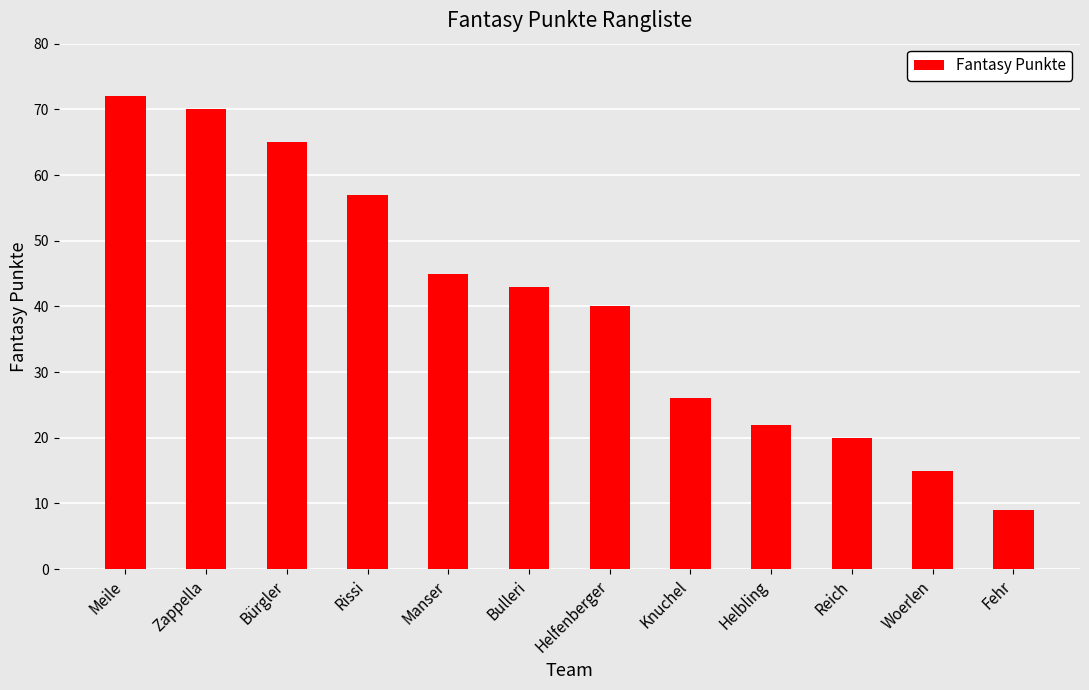

What is the difference between the second highest and minimum values?

61